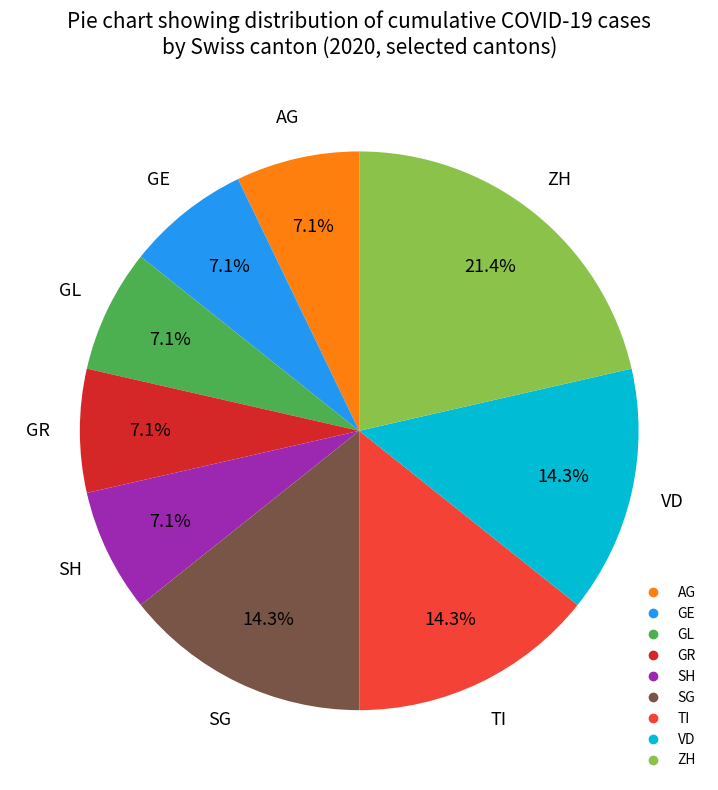

Is there any slice that represents more than half of the pie?

No